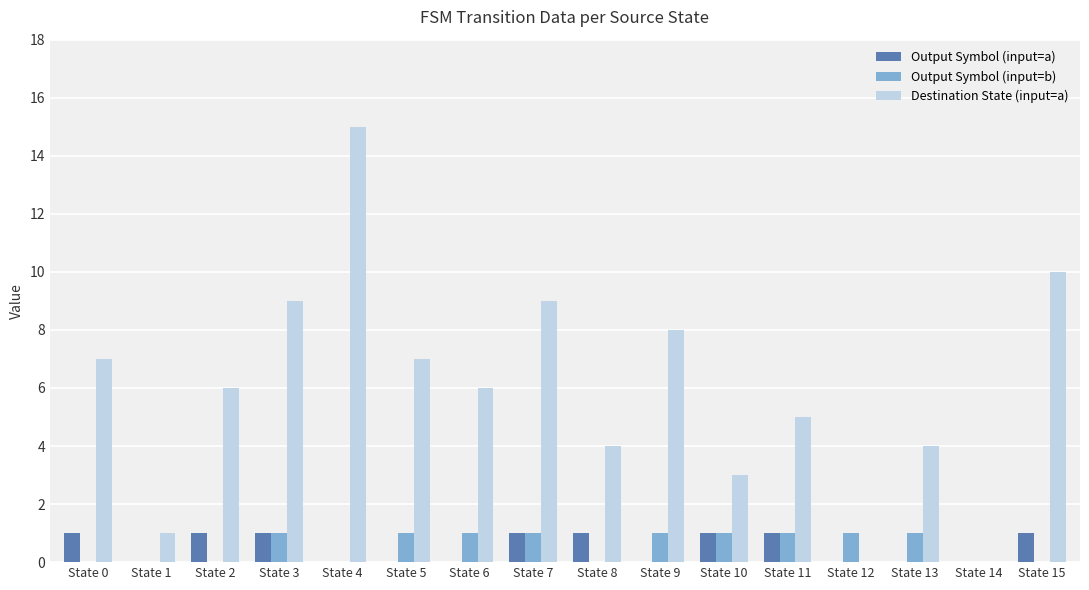

Is the value of Output Symbol (input=b) at State 3 greater than the value of Destination State (input=a) at State 10?

No